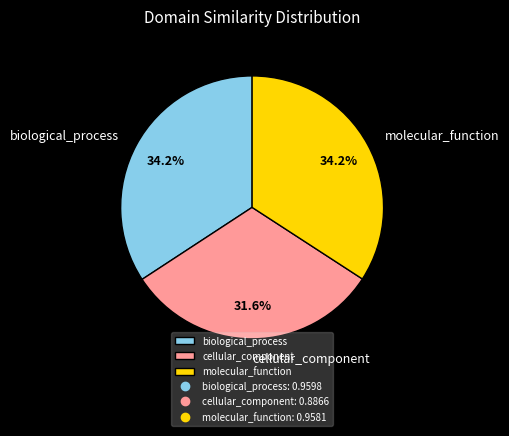

To the nearest percent, what portion does biological_process represent?

34%